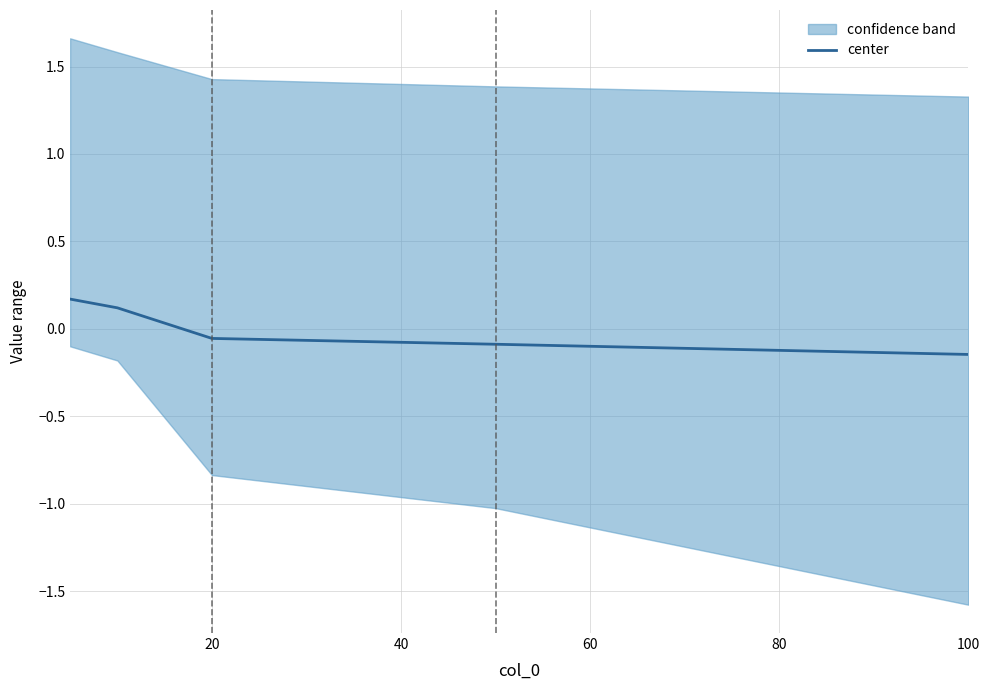

What is the value of the 5th point from the left?

-0.1